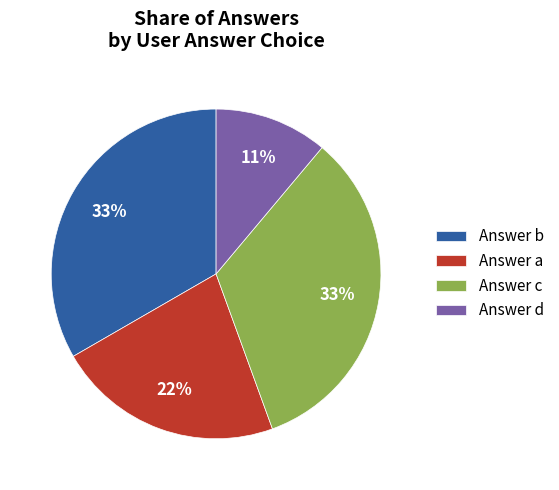

To the nearest percent, what is the difference between the largest and smallest slice percentages?

22%